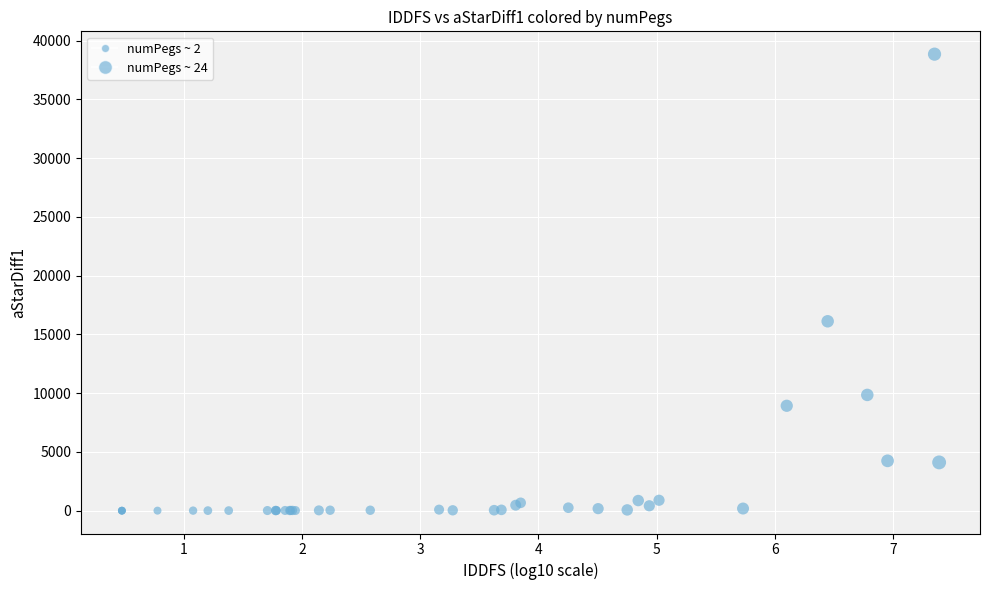

What Y value in the scatter plot is closest to 19420?

16114